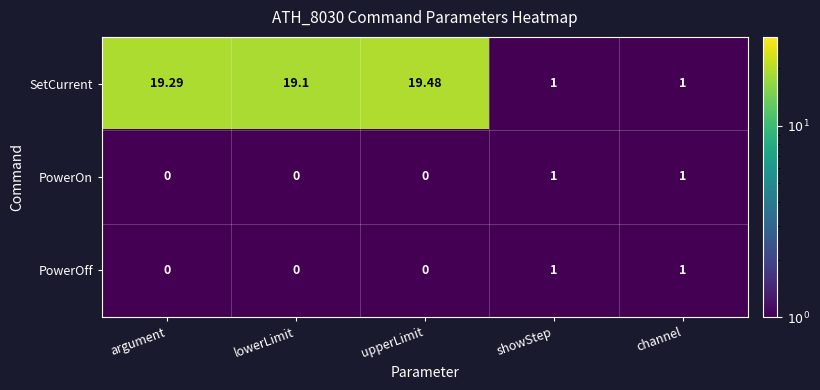

Which series has the widest spread of values?

SetCurrent